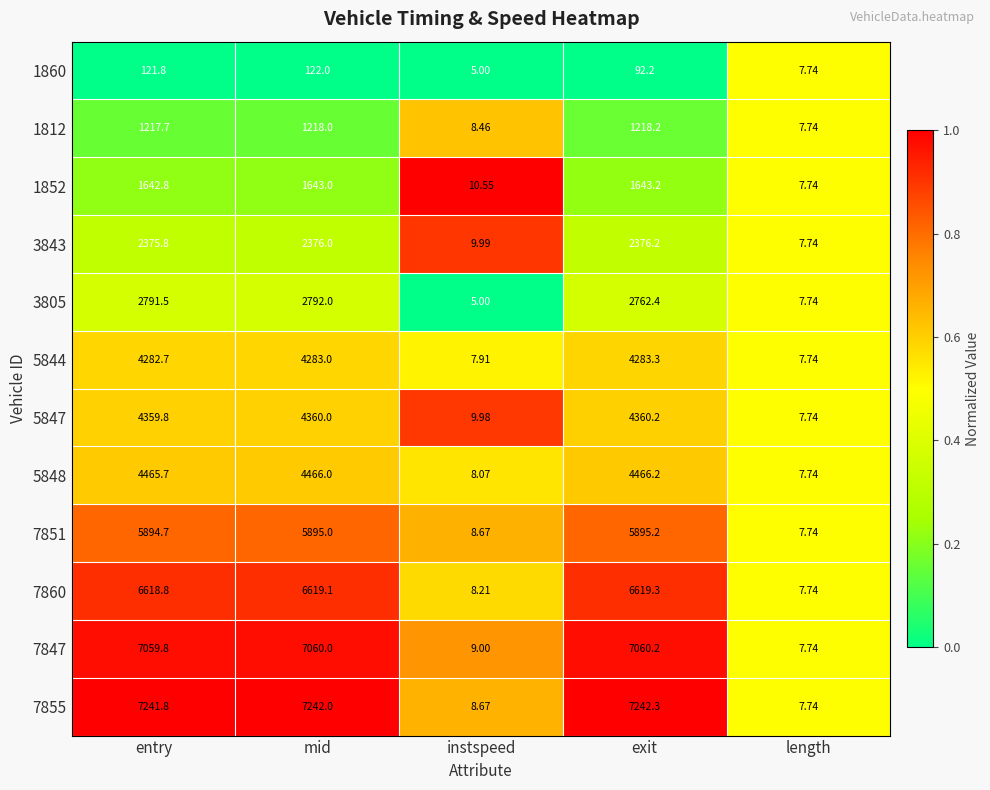

Rank the categories by 5844 value from lowest to highest.

length, instspeed, entry, mid, exit